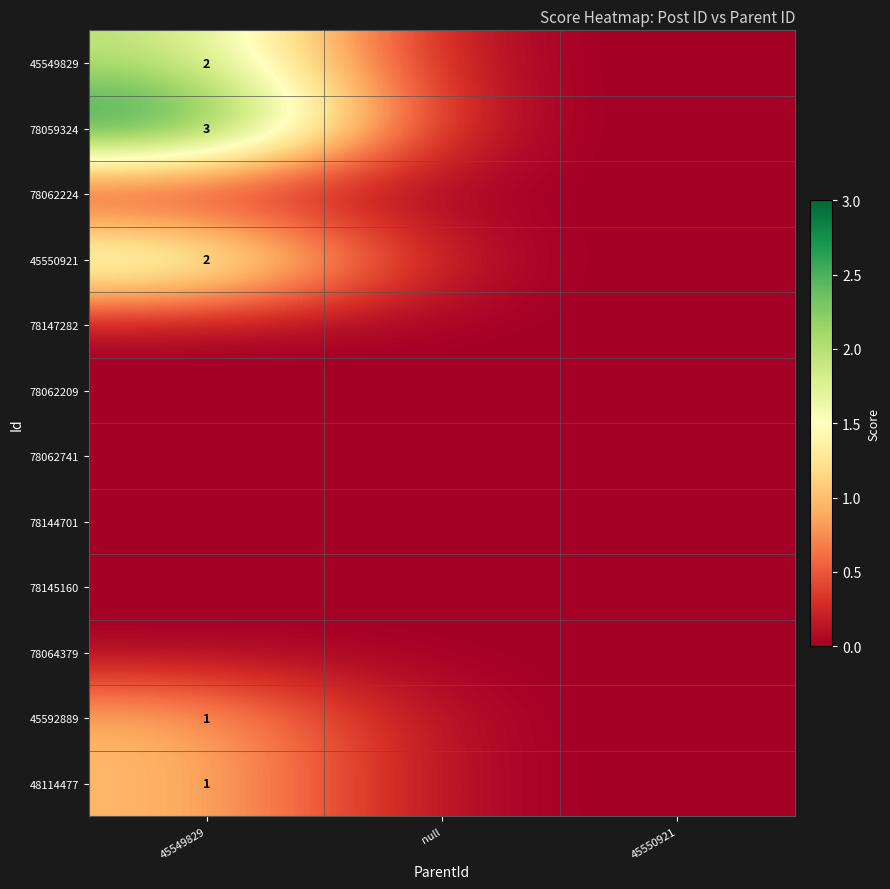

How many categories are shown in the chart?

3